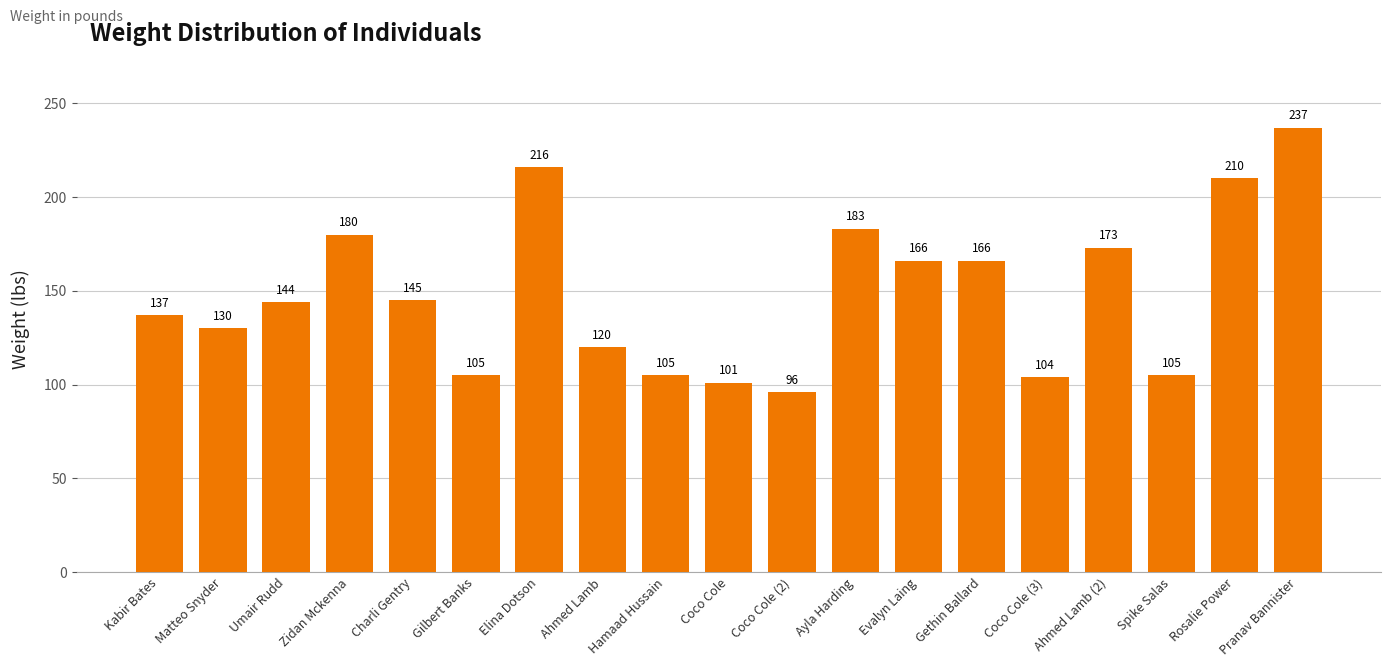

Read the value at Hamaad Hussain, to the nearest 5.

105